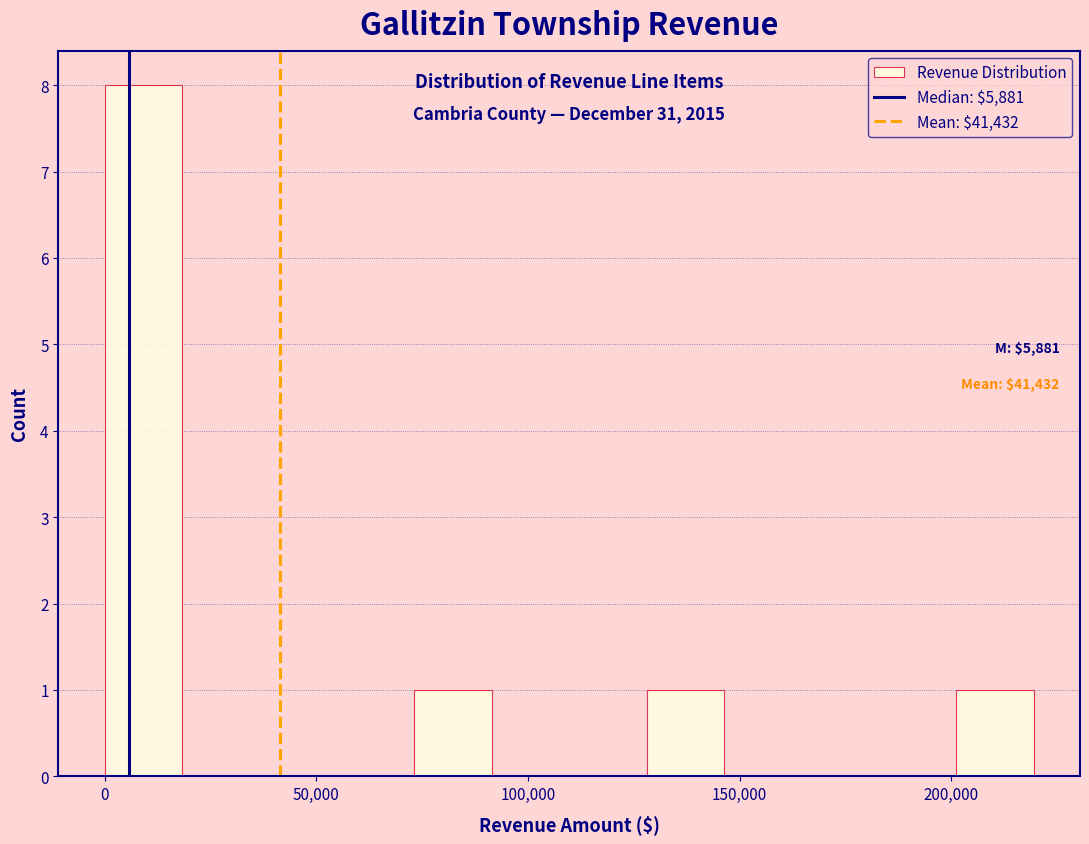

Around what value on the x-axis is the tallest bar? Give the approximate position of its centre, as read against the axis.

10000